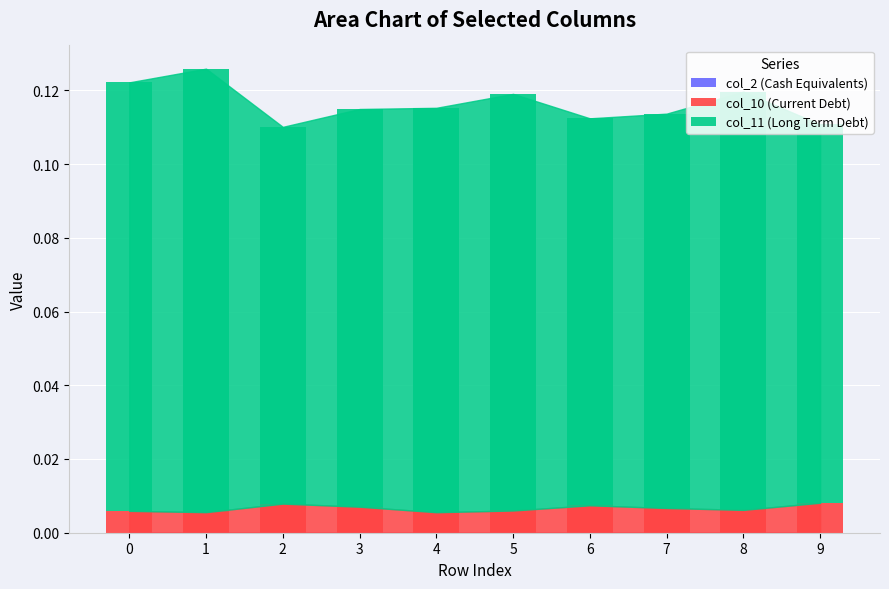

Which series changed the most between 0 and 5?

col_11 (Long Term Debt)